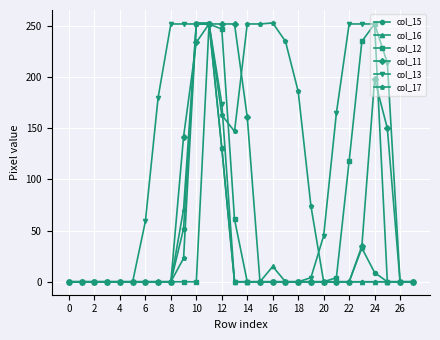

At how many categories does at least one series exceed 114?

17